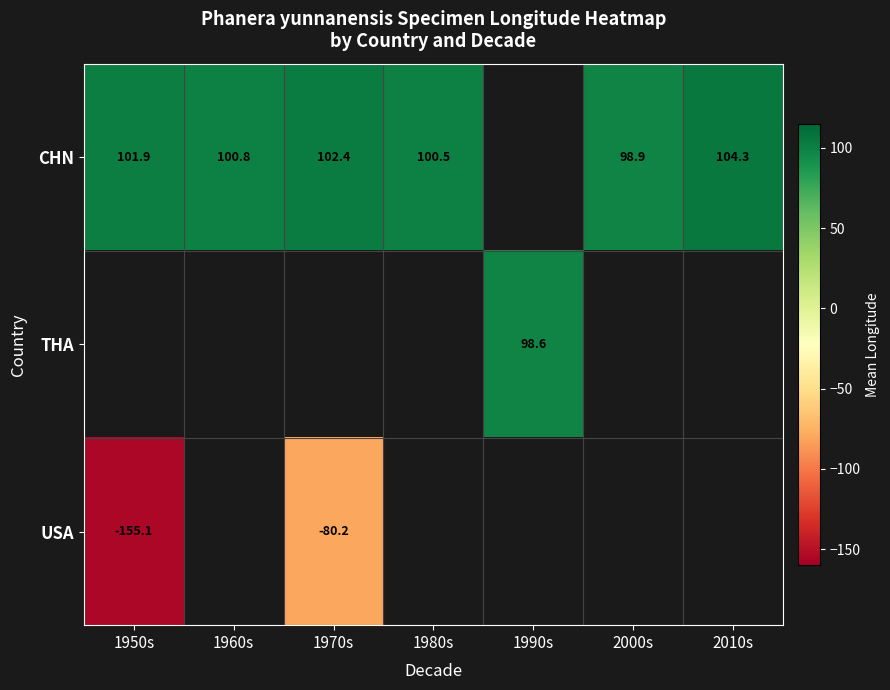

Between 1950s and 1980s, which series saw the biggest shift?

CHN